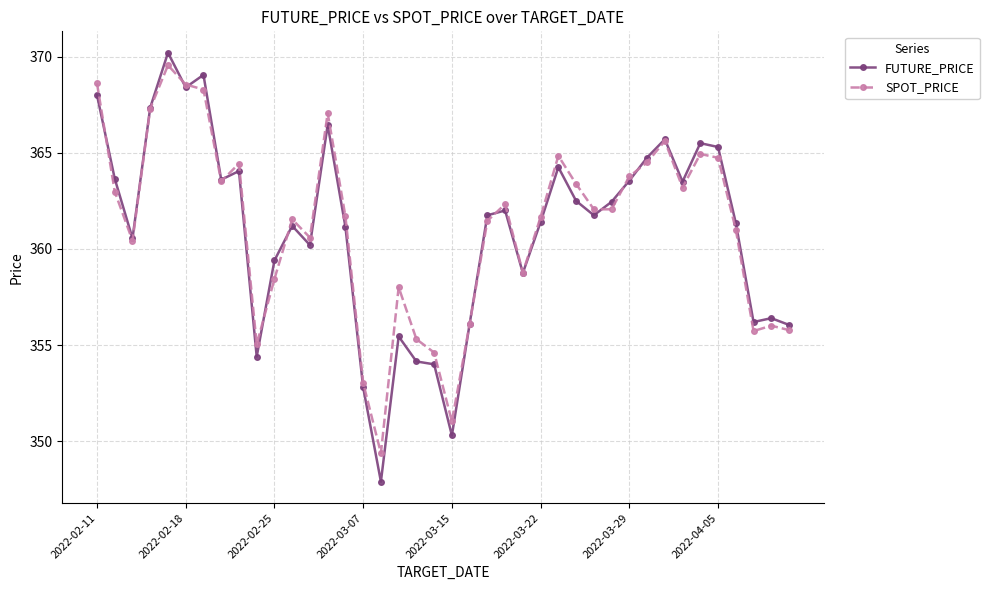

True or false: SPOT_PRICE has more than 2 points higher than both neighbors.

True